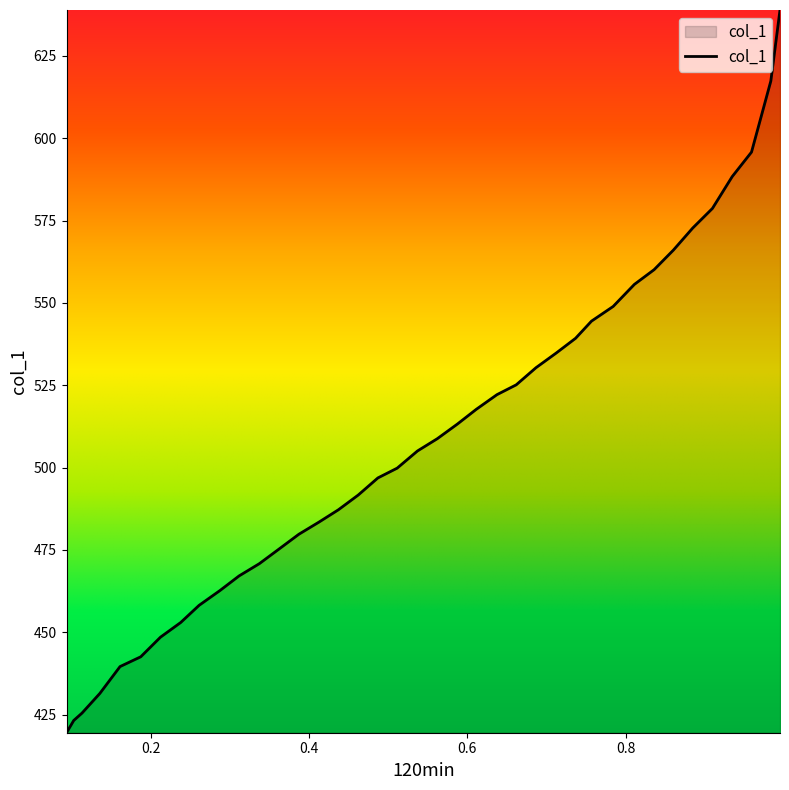

What is the smallest value displayed?

419.5